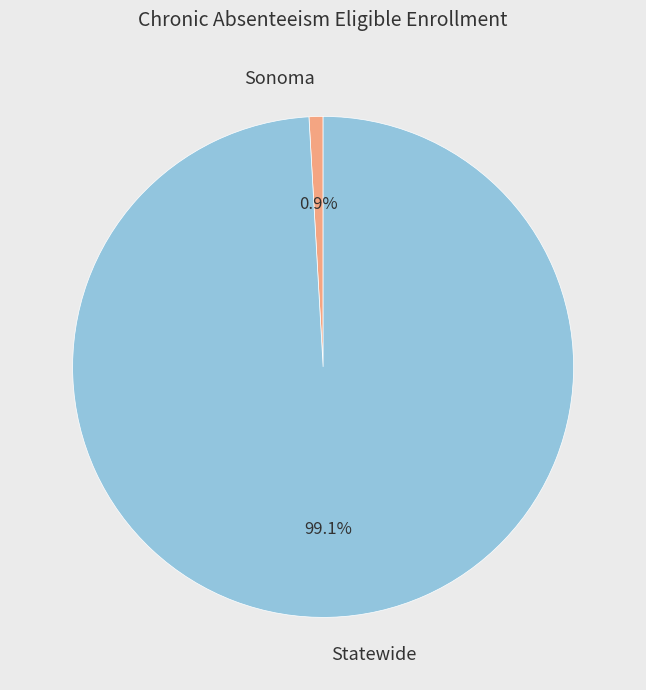

To the nearest percent, what is the difference between the largest and smallest slice percentages?

98%